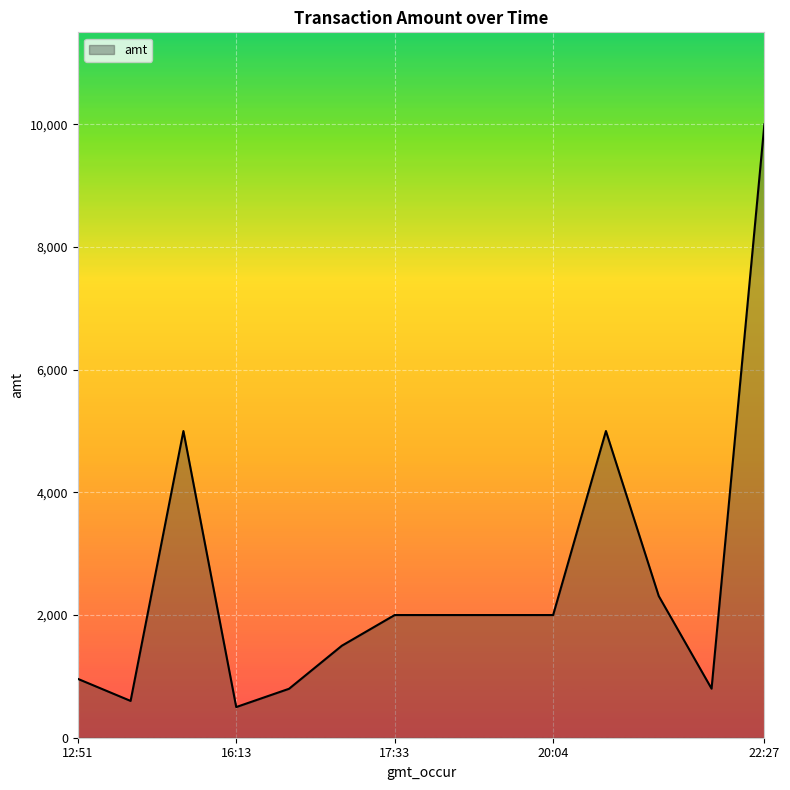

What is the sum of all values?

35468.0